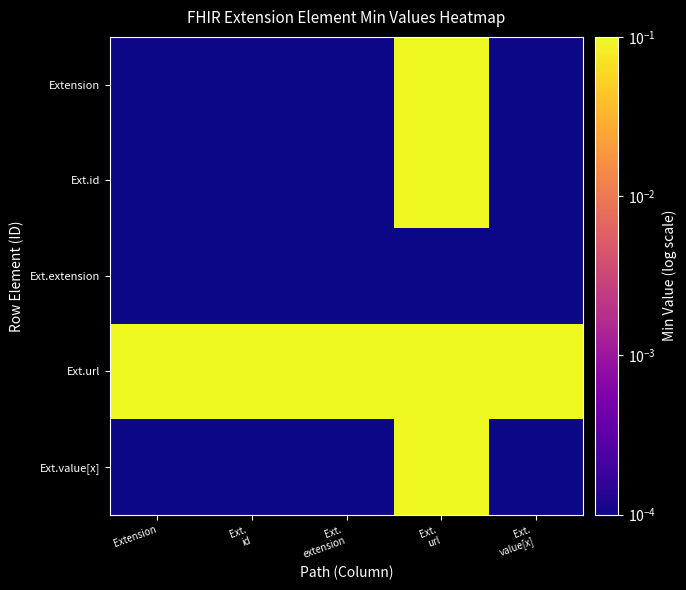

Reading left to right, what are all the values shown in this chart?

Extension: Extension=0.0	Ext.
id=0.0	Ext.
extension=0.0	Ext.
url=1.0	Ext.
value[x]=0.0
Ext.id: Extension=0.0	Ext.
id=0.0	Ext.
extension=0.0	Ext.
url=1.0	Ext.
value[x]=0.0
Ext.extension: Extension=0.0	Ext.
id=0.0	Ext.
extension=0.0	Ext.
url=0.0	Ext.
value[x]=0.0
Ext.url: Extension=1.0	Ext.
id=1.0	Ext.
extension=1.0	Ext.
url=1.0	Ext.
value[x]=1.0
Ext.value[x]: Extension=0.0	Ext.
id=0.0	Ext.
extension=0.0	Ext.
url=1.0	Ext.
value[x]=0.0